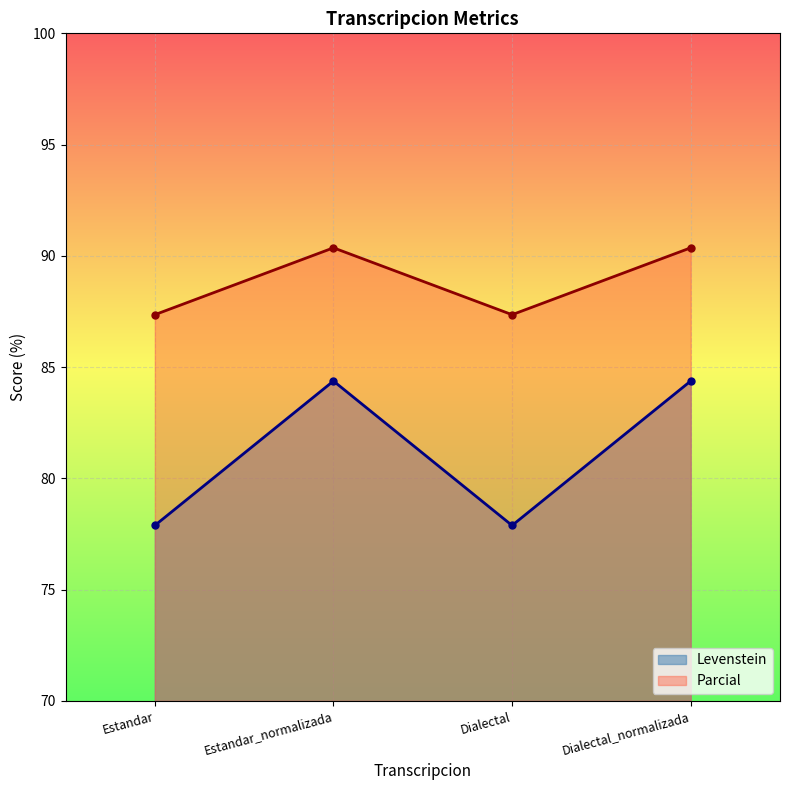

The value of Levenstein at Estandar_normalizada is 132.8. True or false?

False